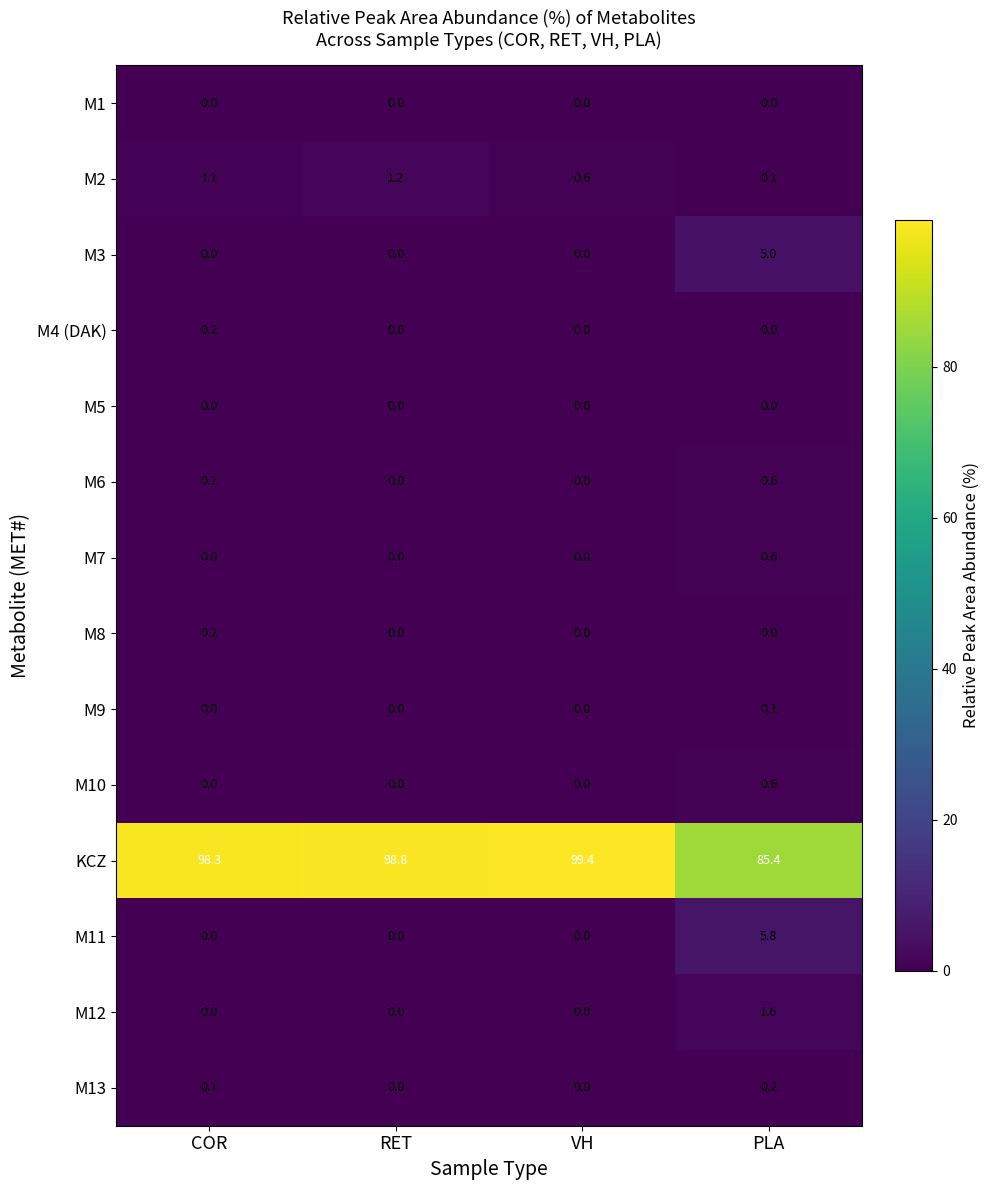

What is the approximate value of M6 at PLA?

0.6